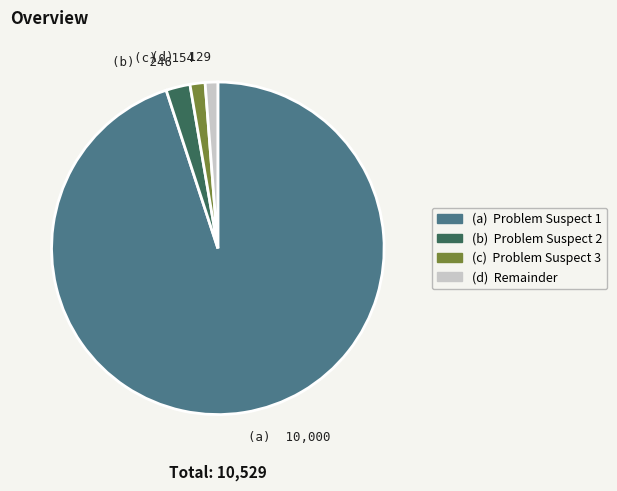

How many segments does this pie chart have?

4